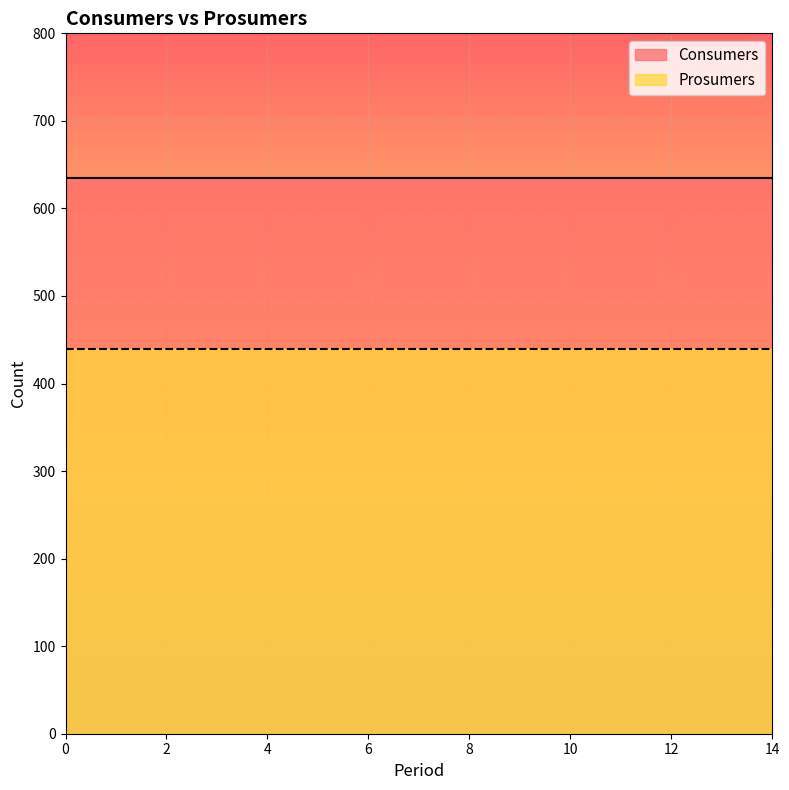

Is it true that Prosumers equals 706 at 10?

False